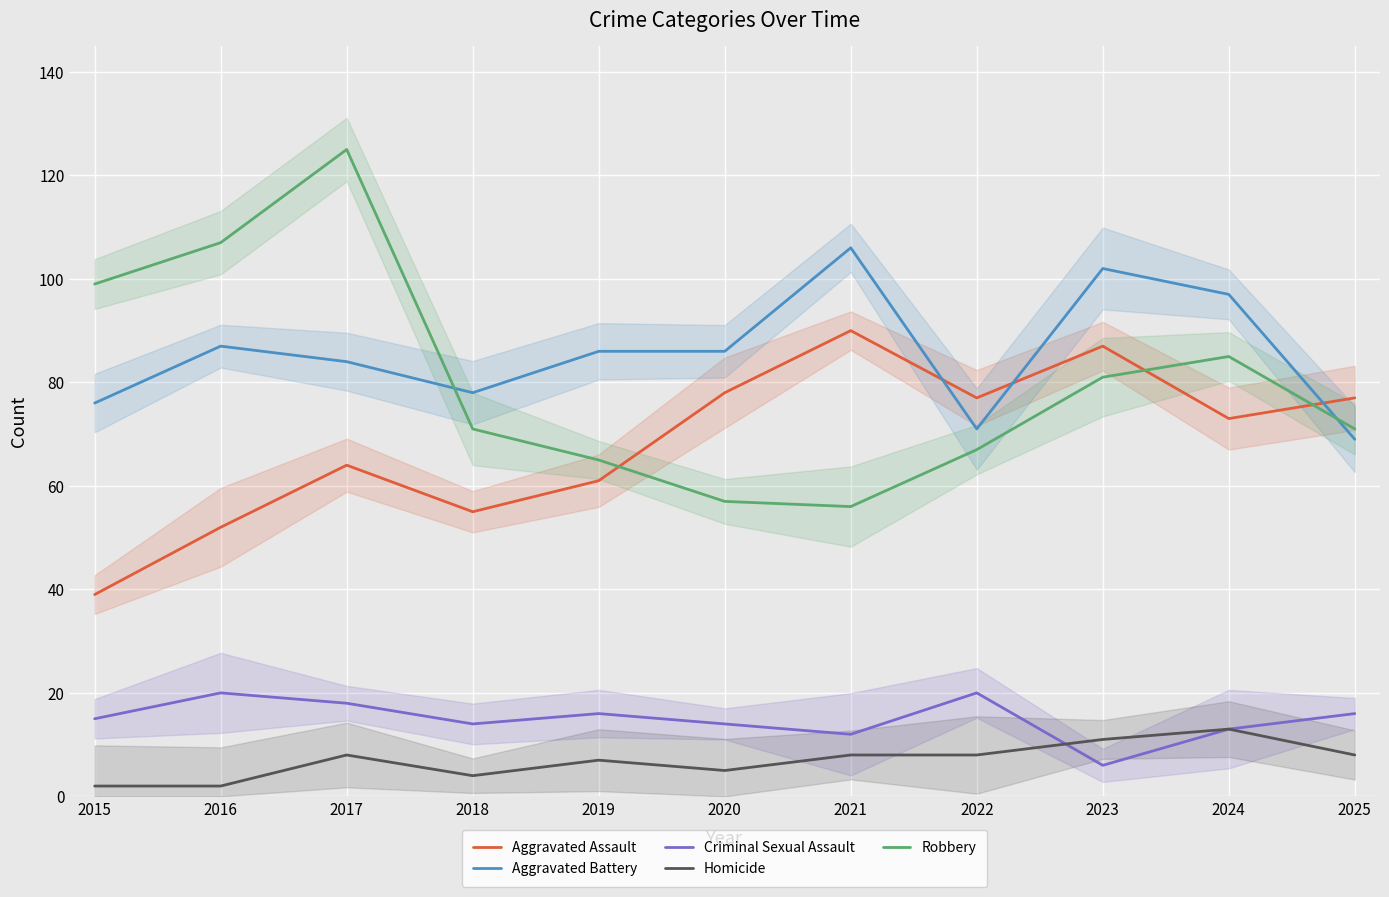

True or false: Aggravated Assault has a value of 52 at 2016.

True